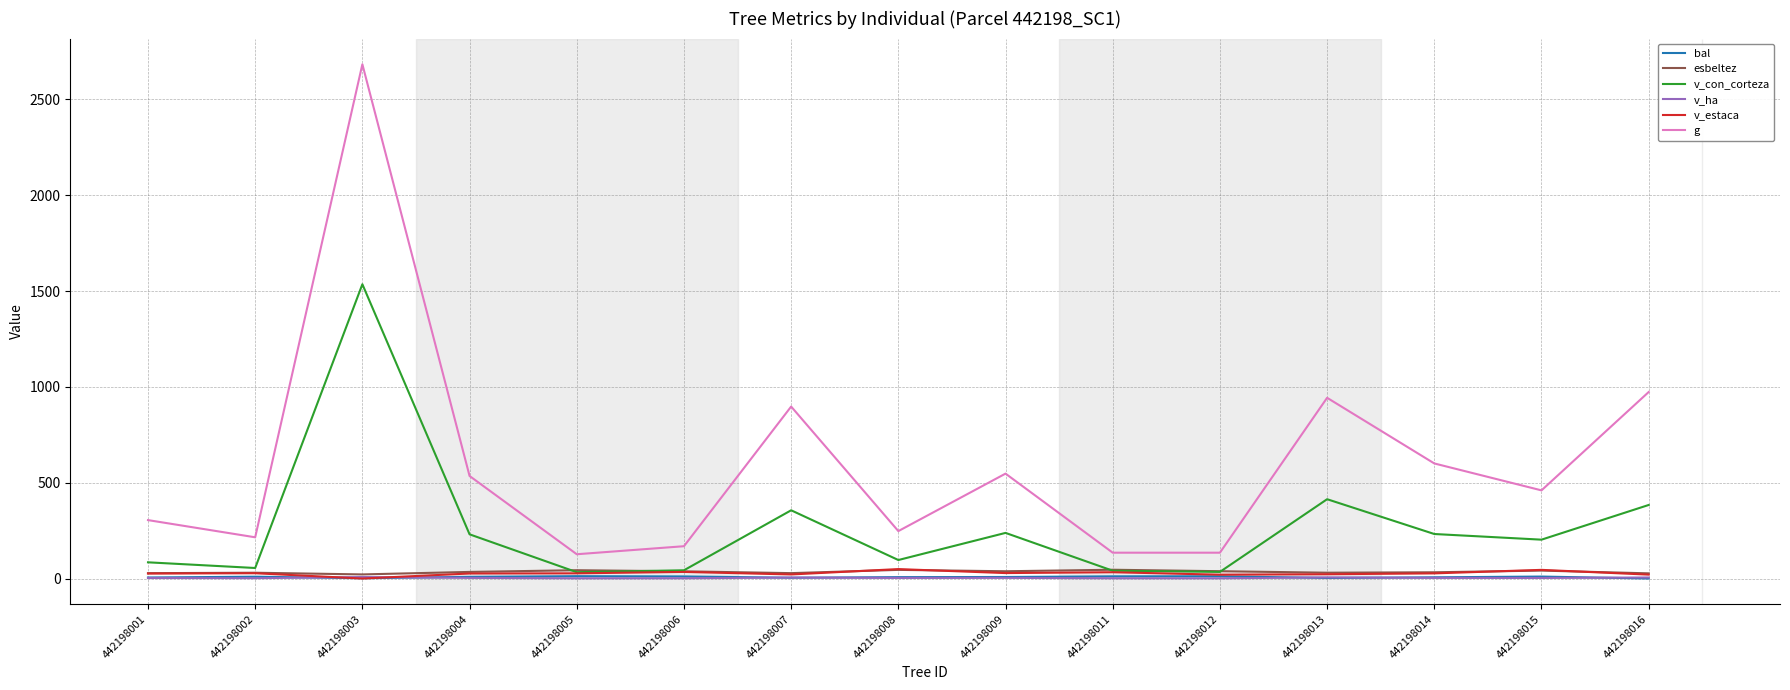

What is the spread (max minus min) of values at 442198016?

973.1